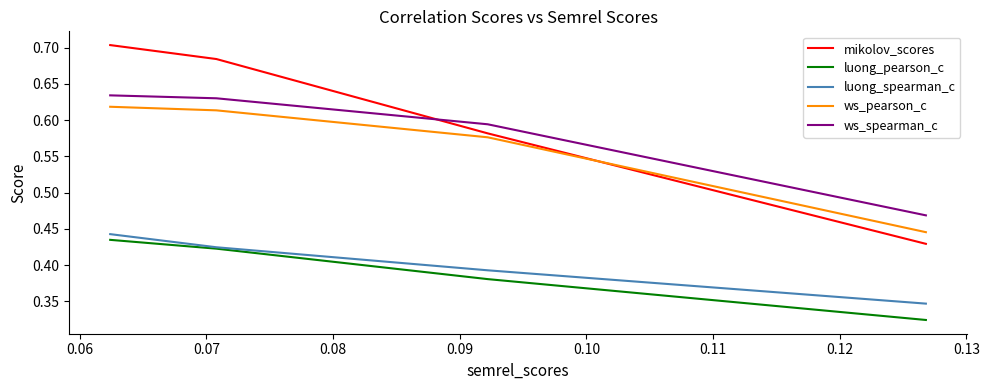

True or false: luong_pearson_c and ws_pearson_c cross at least once.

False